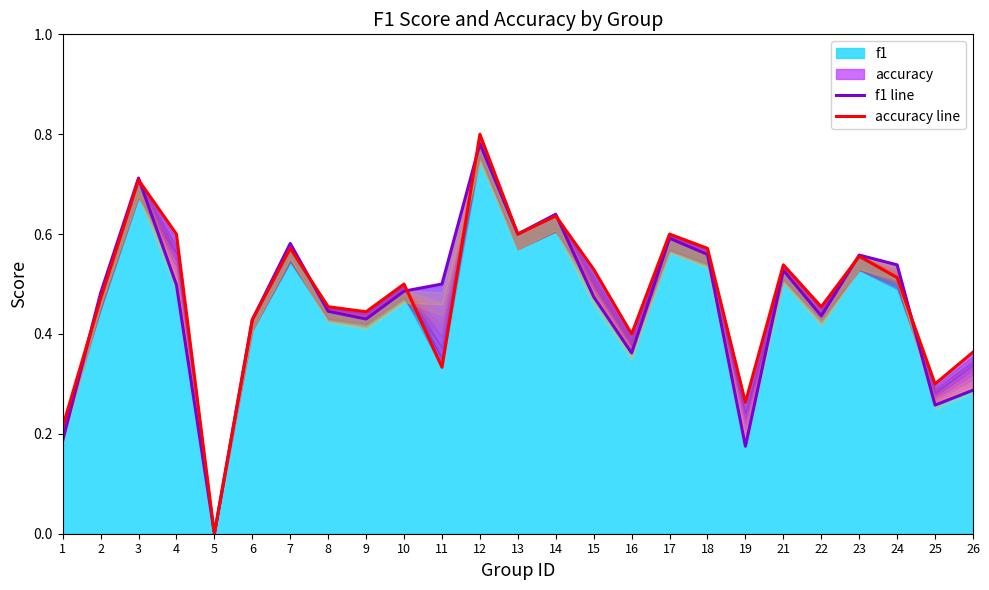

Where is accuracy line nearest to the value 0?

5